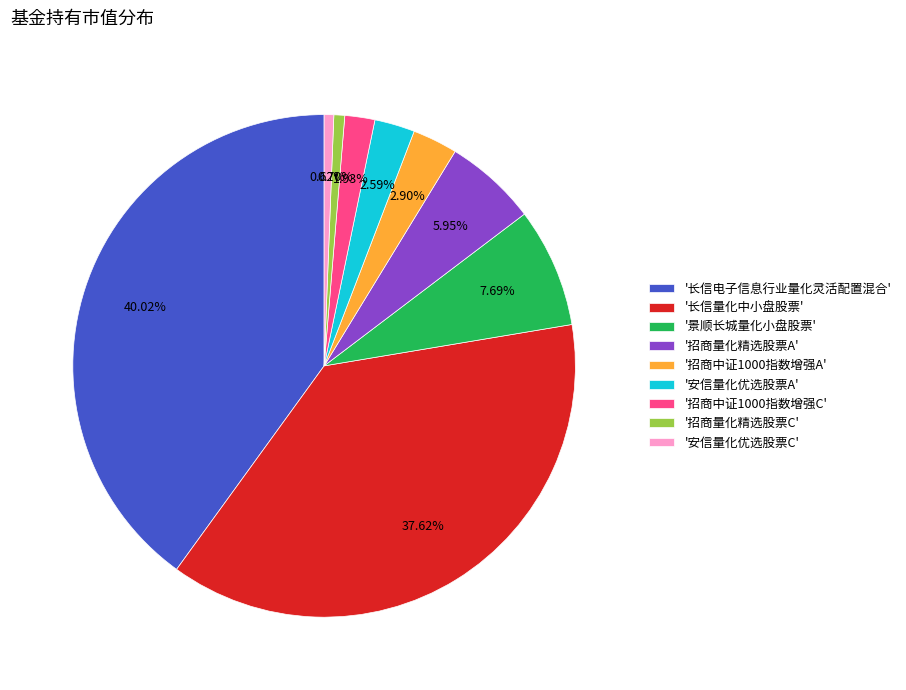

To the nearest percent, what is the difference between the largest and smallest slice percentages?

39%